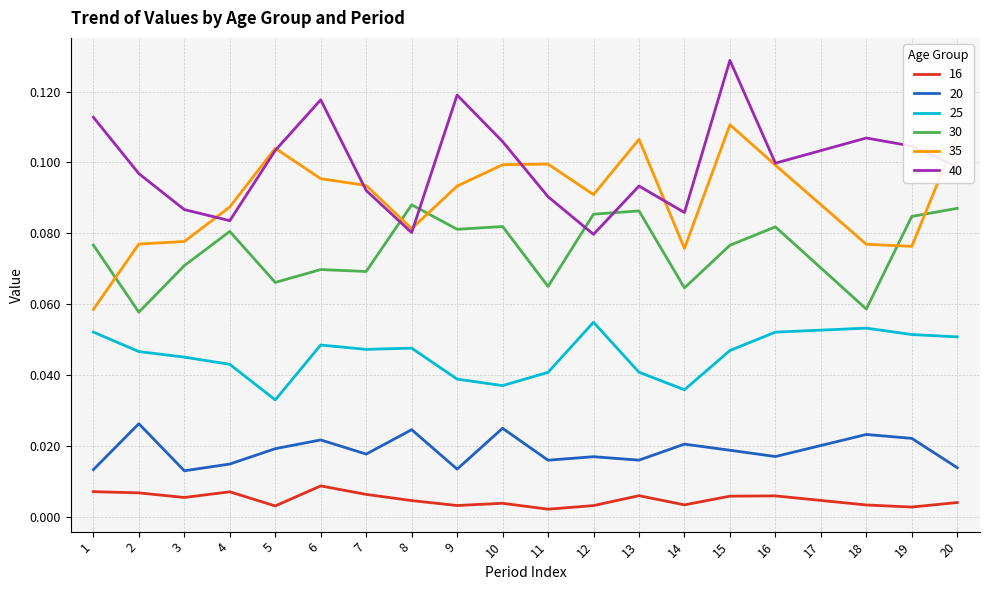

List the series in order of their peak value, highest first.

40, 35, 30, 25, 20, 16